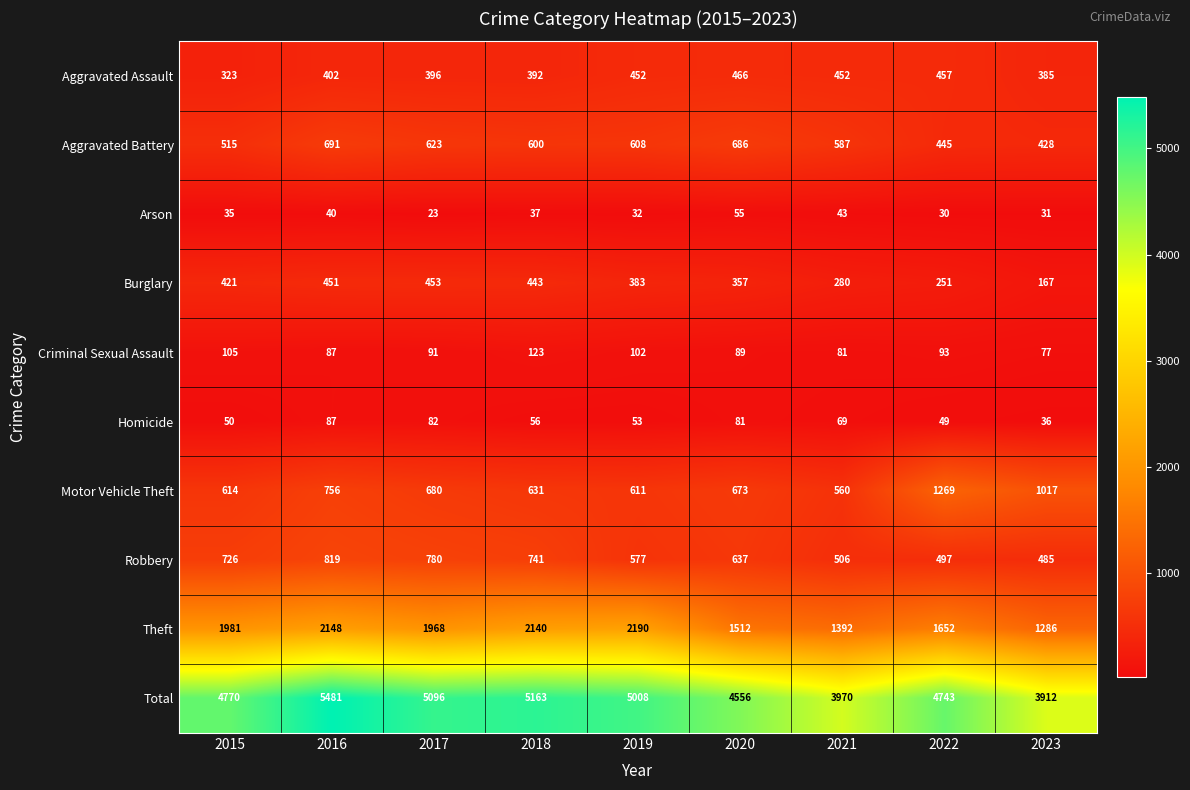

Which series has the widest spread of values?

Total